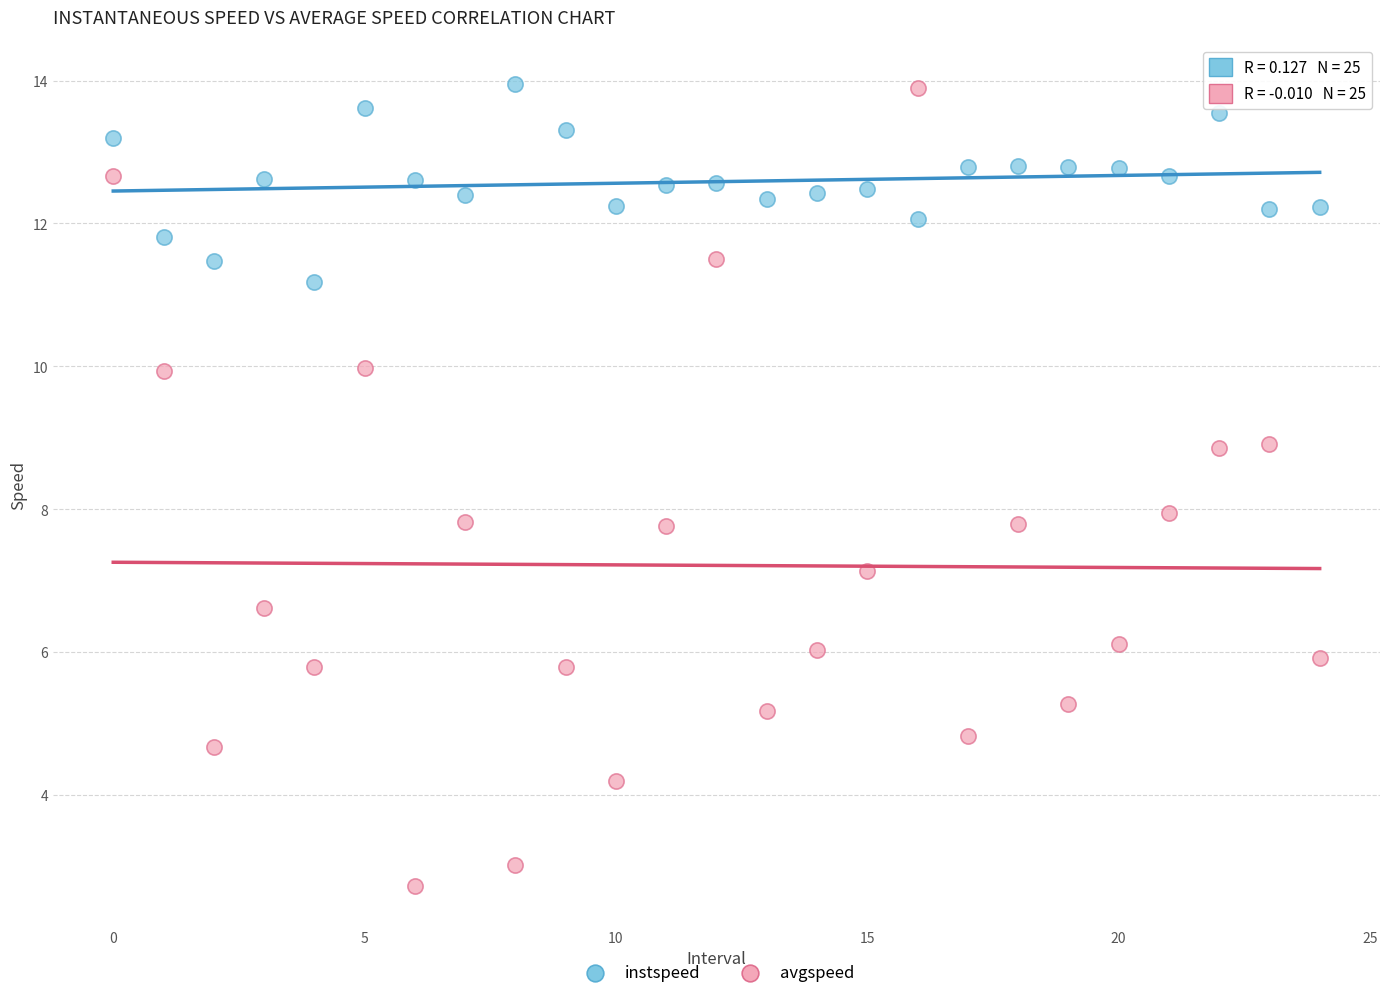

Which series reaches the minimum Y coordinate?

avgspeed